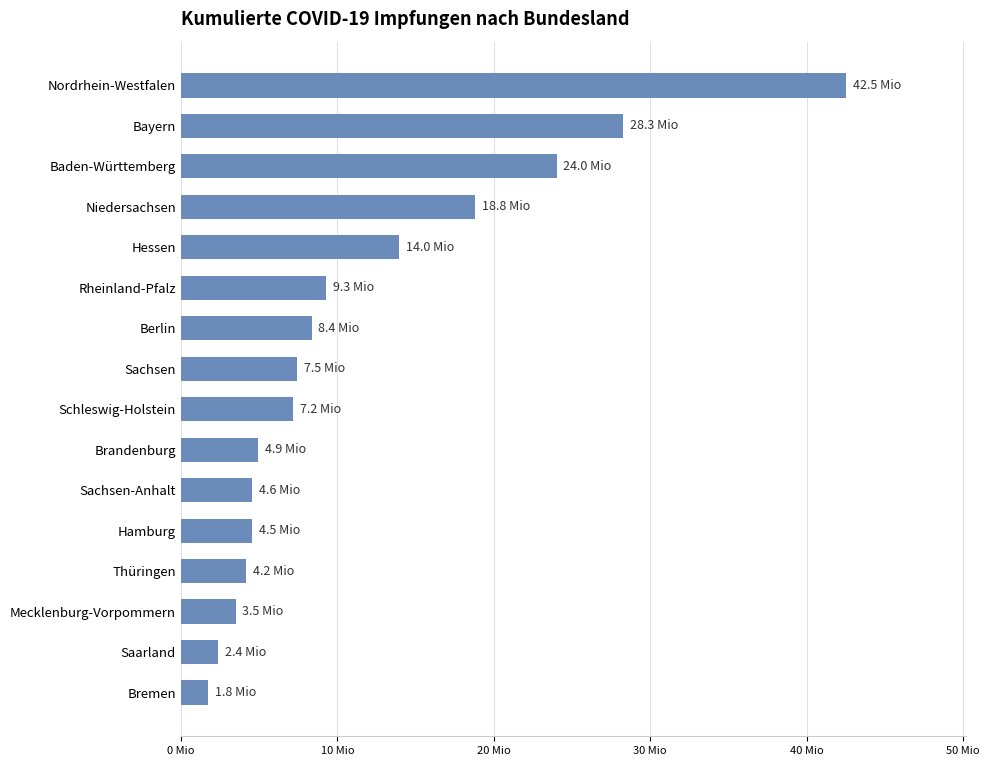

What is the maximum value shown in the chart?

42528497